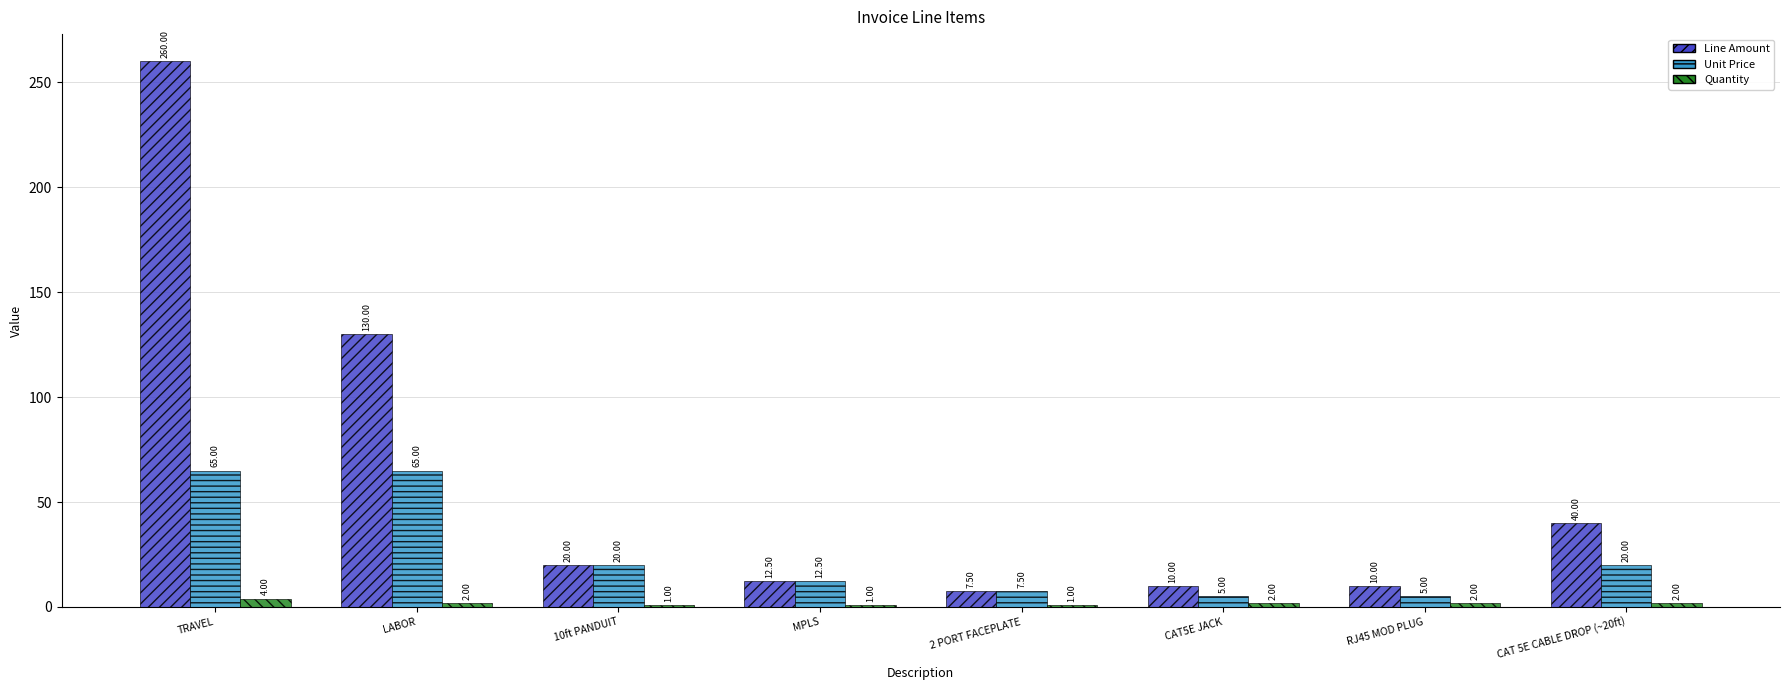

What is the difference between the maximum and minimum values in the Quantity series?

3.0